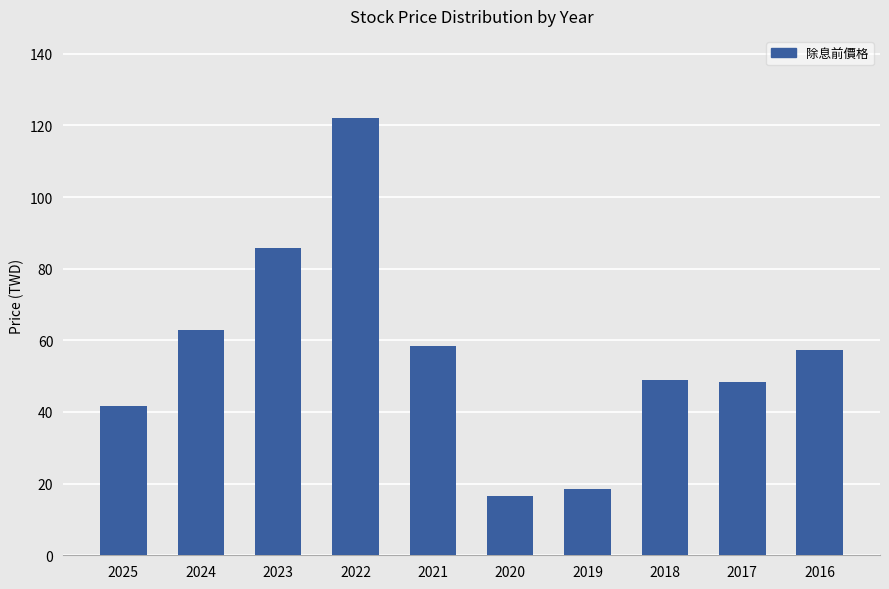

Which category has the highest value across all series?

2022